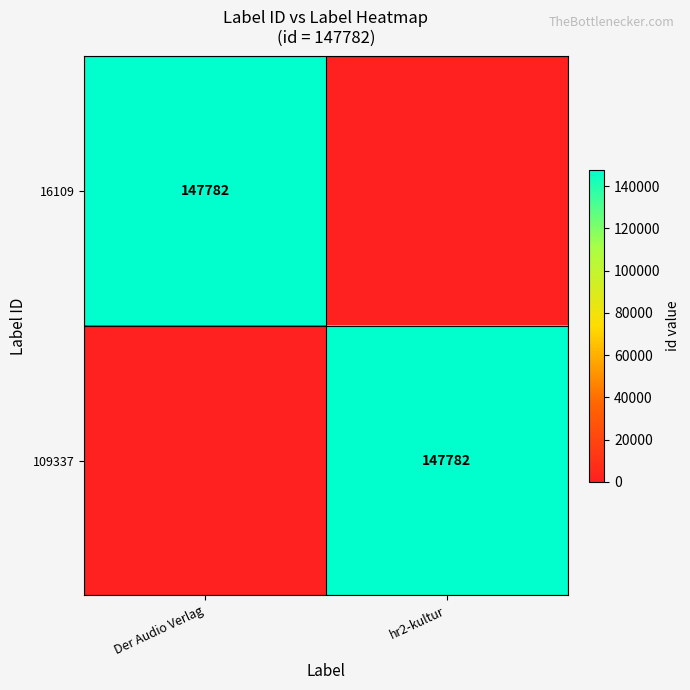

True or false: 109337 has a value of 147782 at hr2-kultur.

True